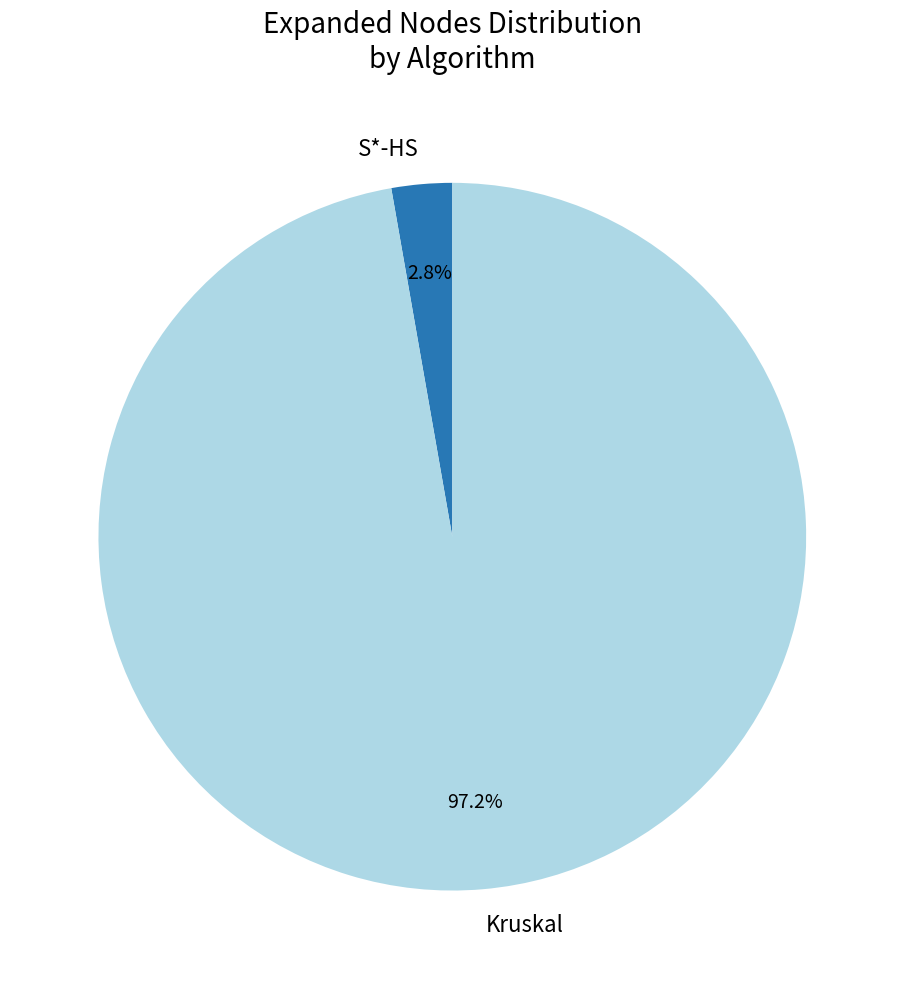

Which has a higher value, S*-HS or Kruskal?

Kruskal